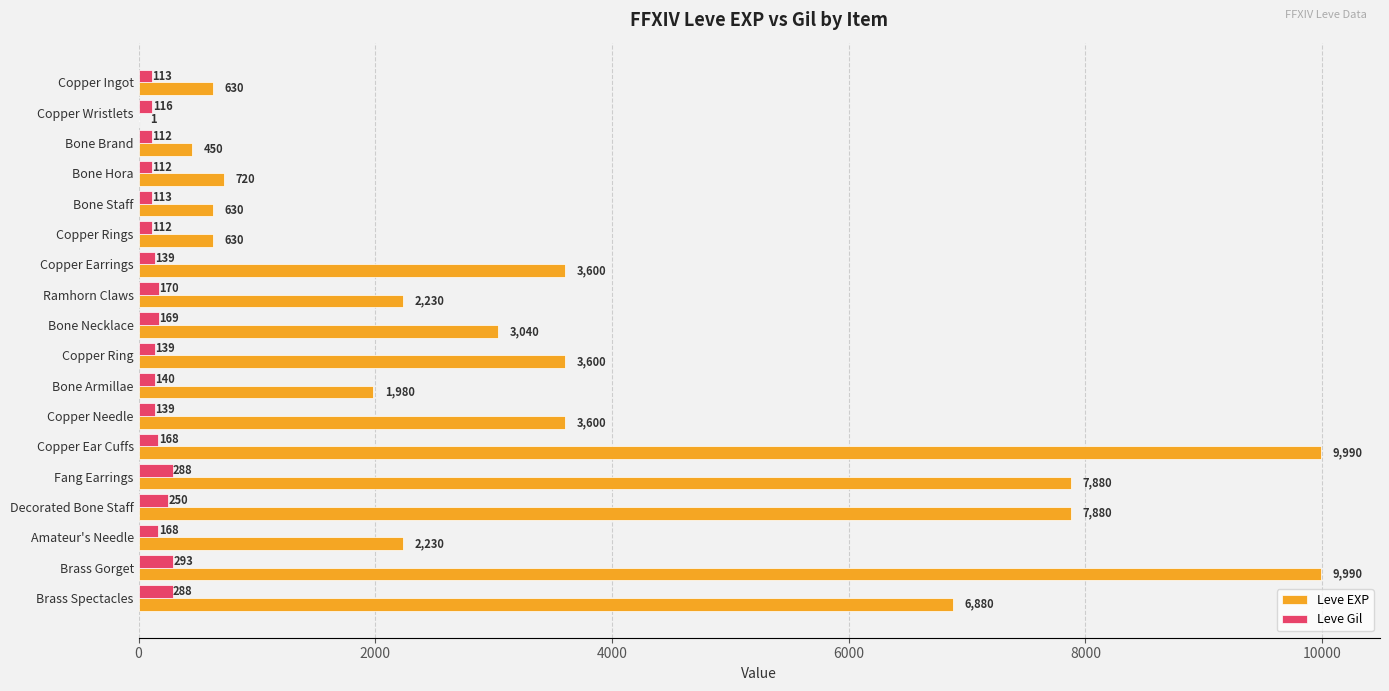

Where is Leve Gil nearest to the value 202?

Ramhorn Claws